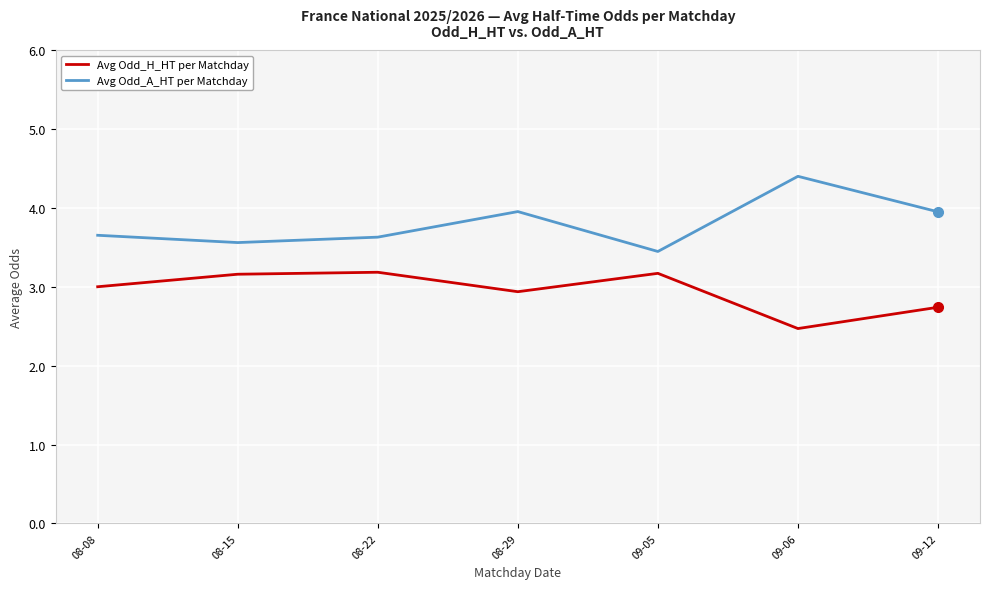

Which series has the largest total across all categories?

Avg Odd_A_HT per Matchday